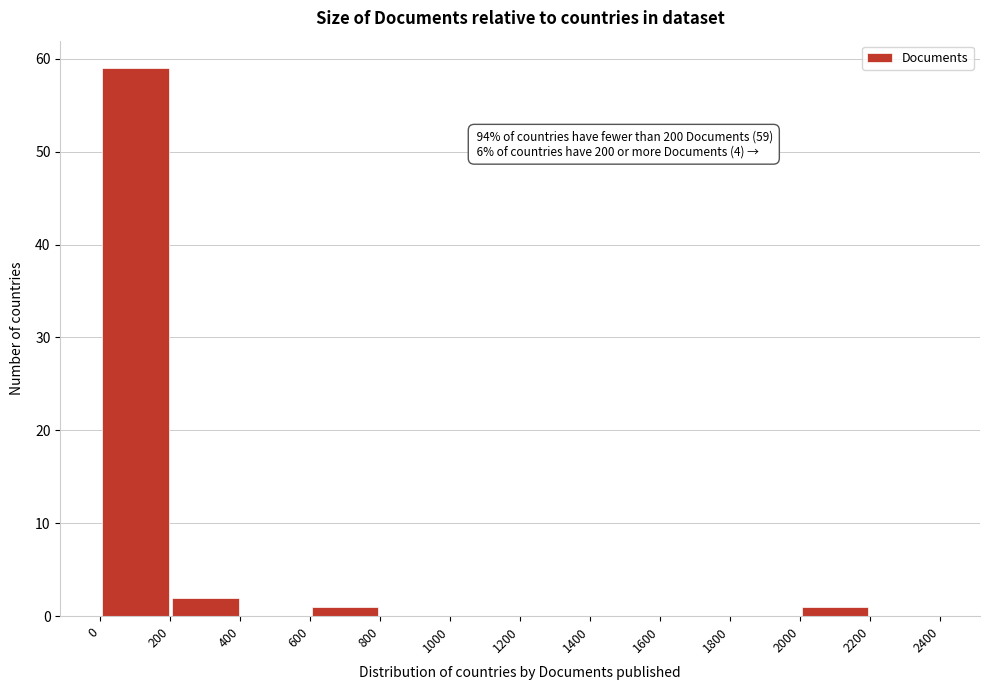

Which range on the x-axis has the tallest bar?

0 to 200